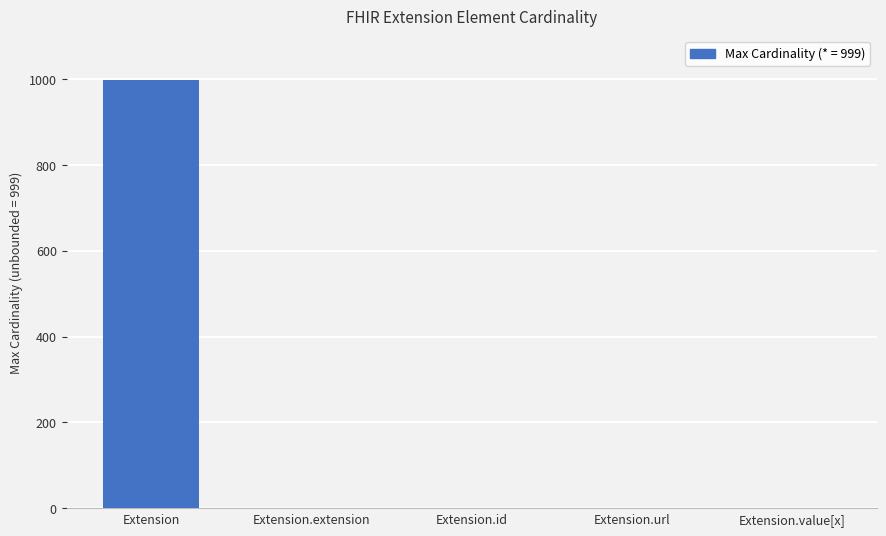

What is the sum of all values?

1002